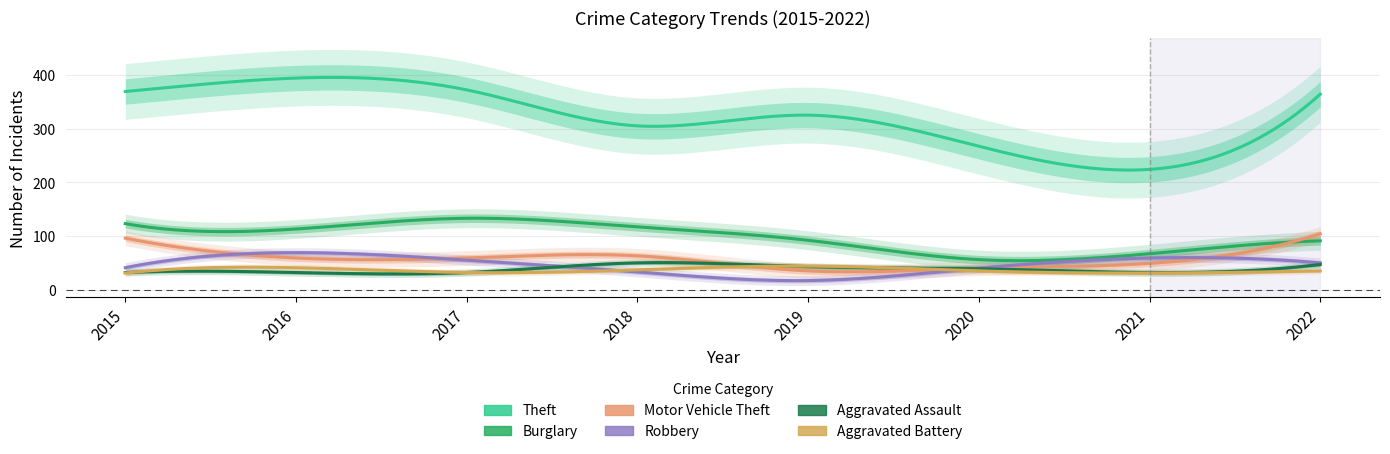

Read the Aggravated Battery value at 2015, to the nearest 10.

30